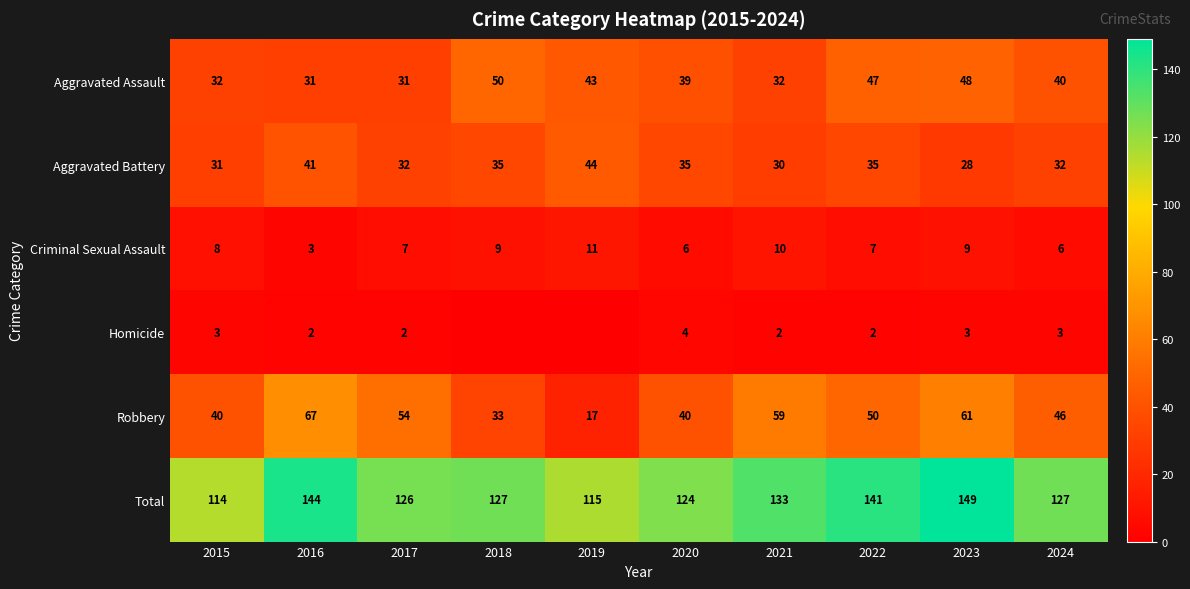

How many distinct data groups are displayed?

6